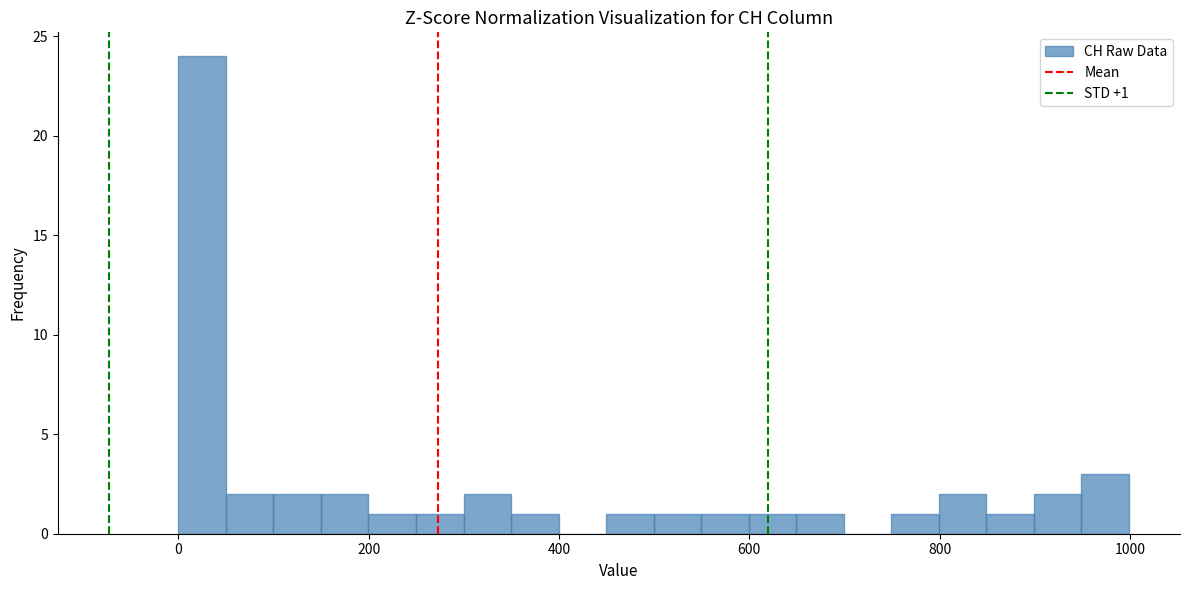

Around what value on the x-axis is the tallest bar? Give the approximate position of its centre, as read against the axis.

20